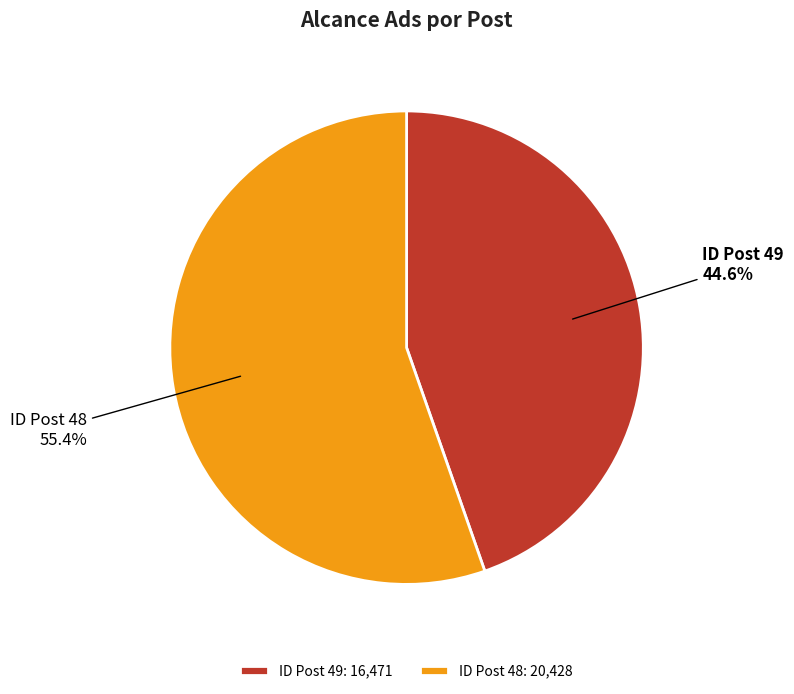

True or false: ID Post 49 accounts for 56% of the total.

False